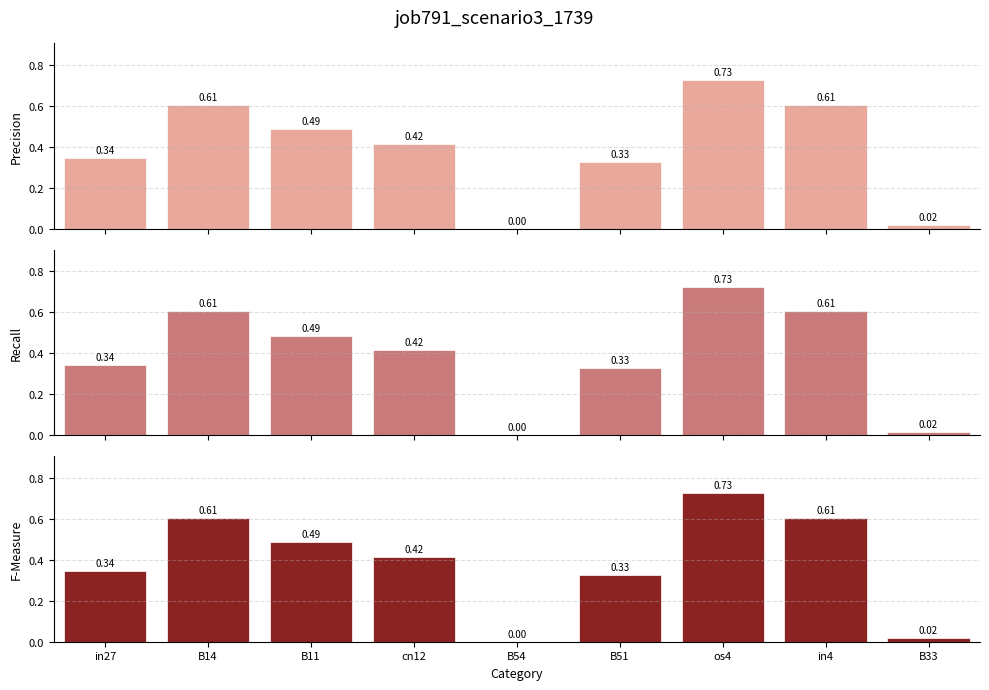

What is the highest value of the F-Measure series?

0.7